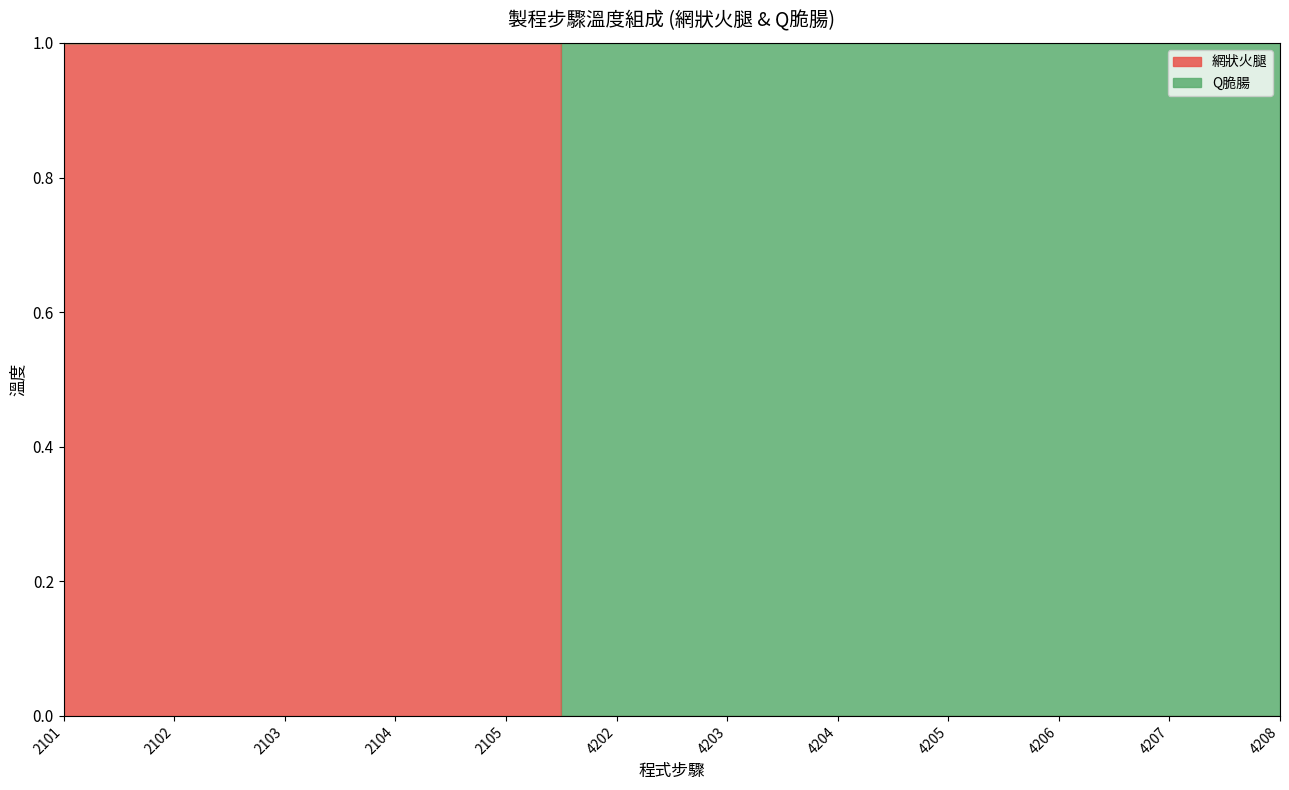

What is the sum of all values?

5